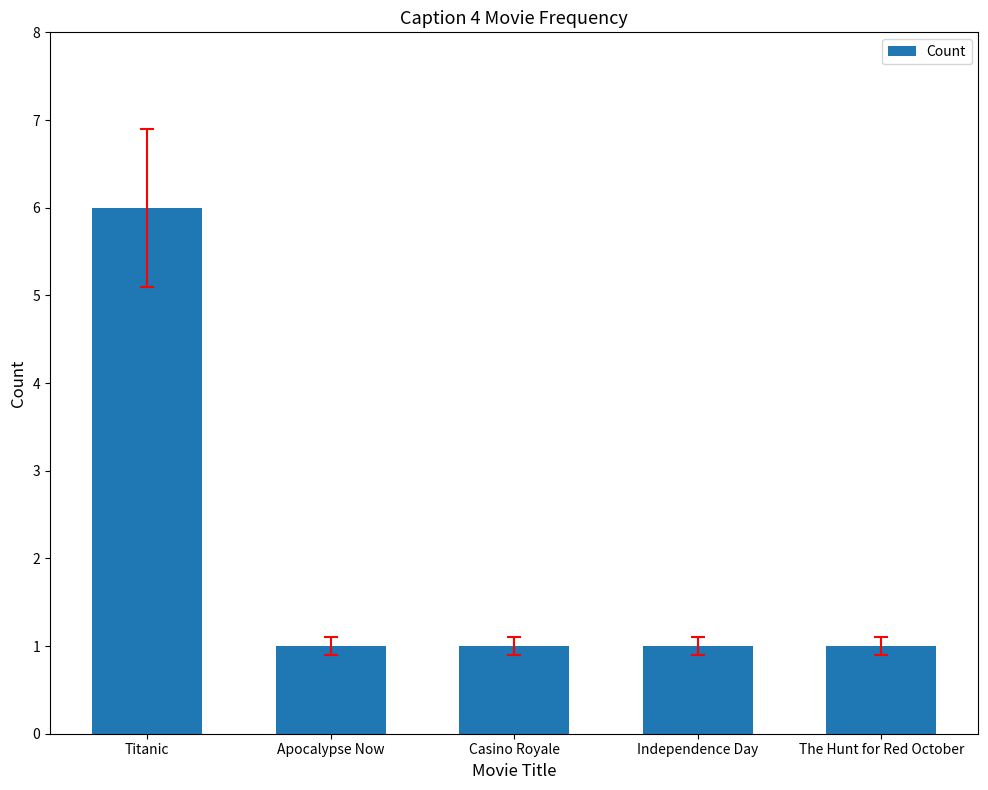

Does the chart contain stacked bars?

No